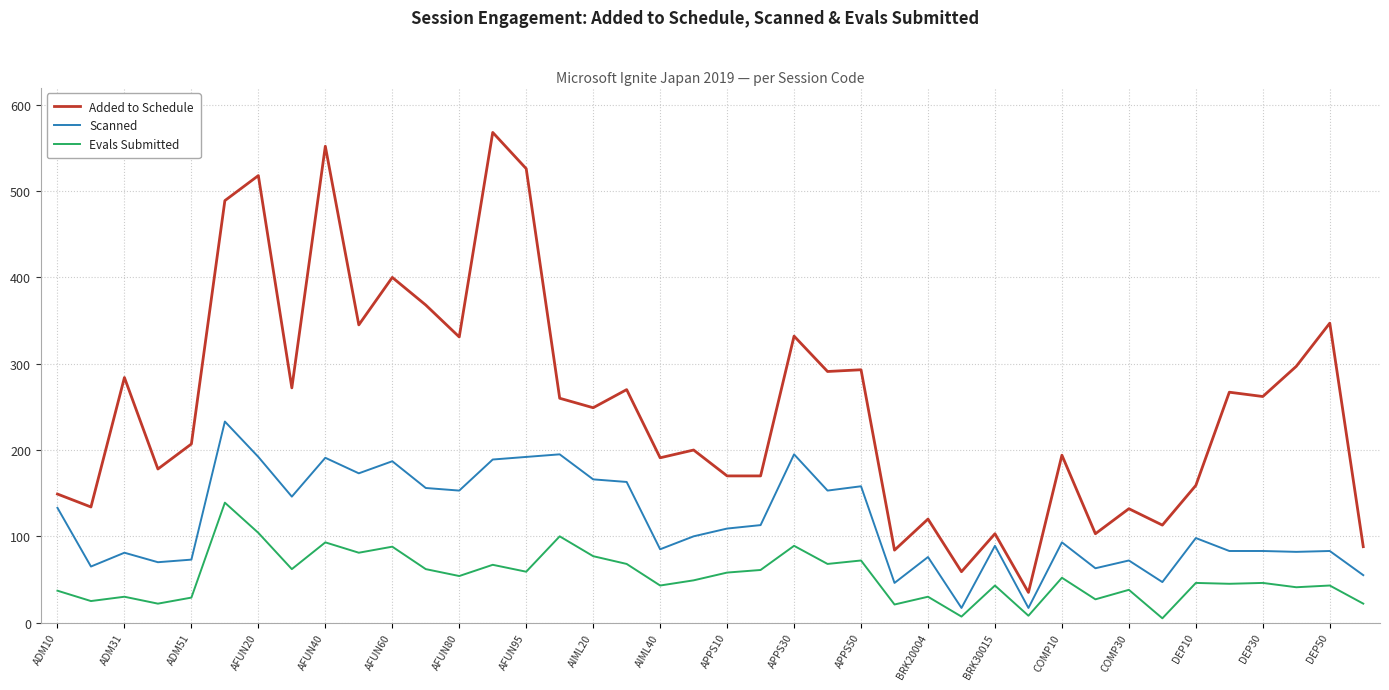

True or false: Scanned and Added to Schedule intersect in this chart.

False